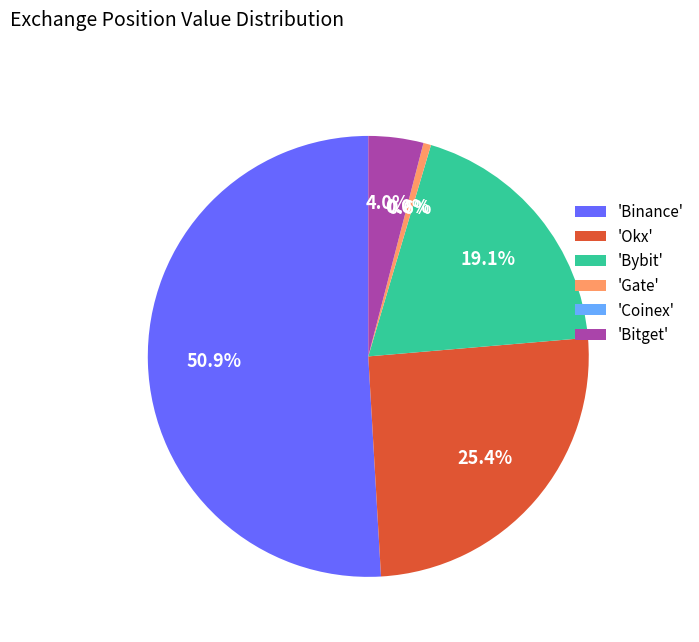

Which slice is the largest?

'Binance'